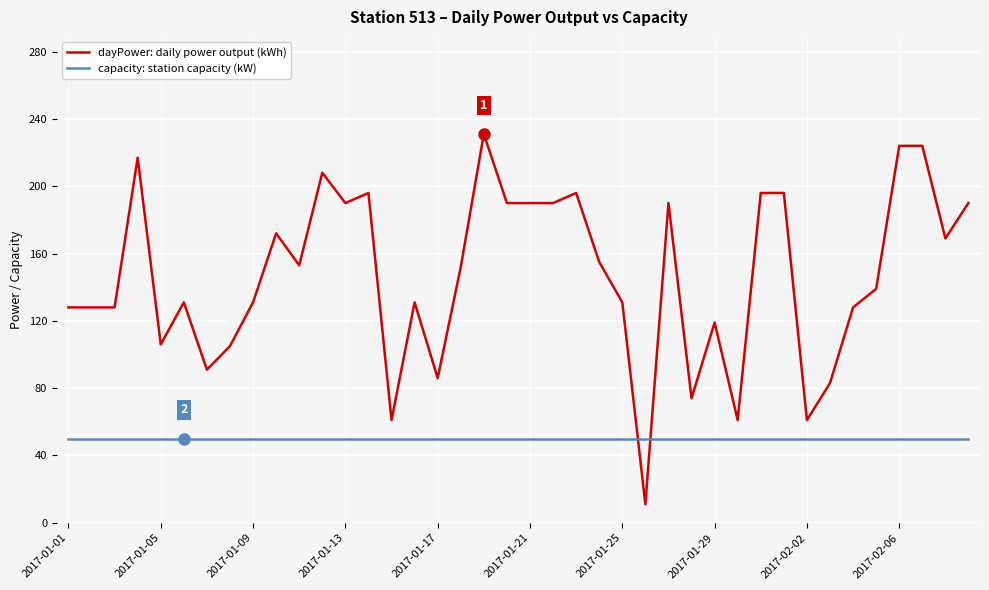

What is the highest value of the dayPower: daily power output (kWh) series?

231